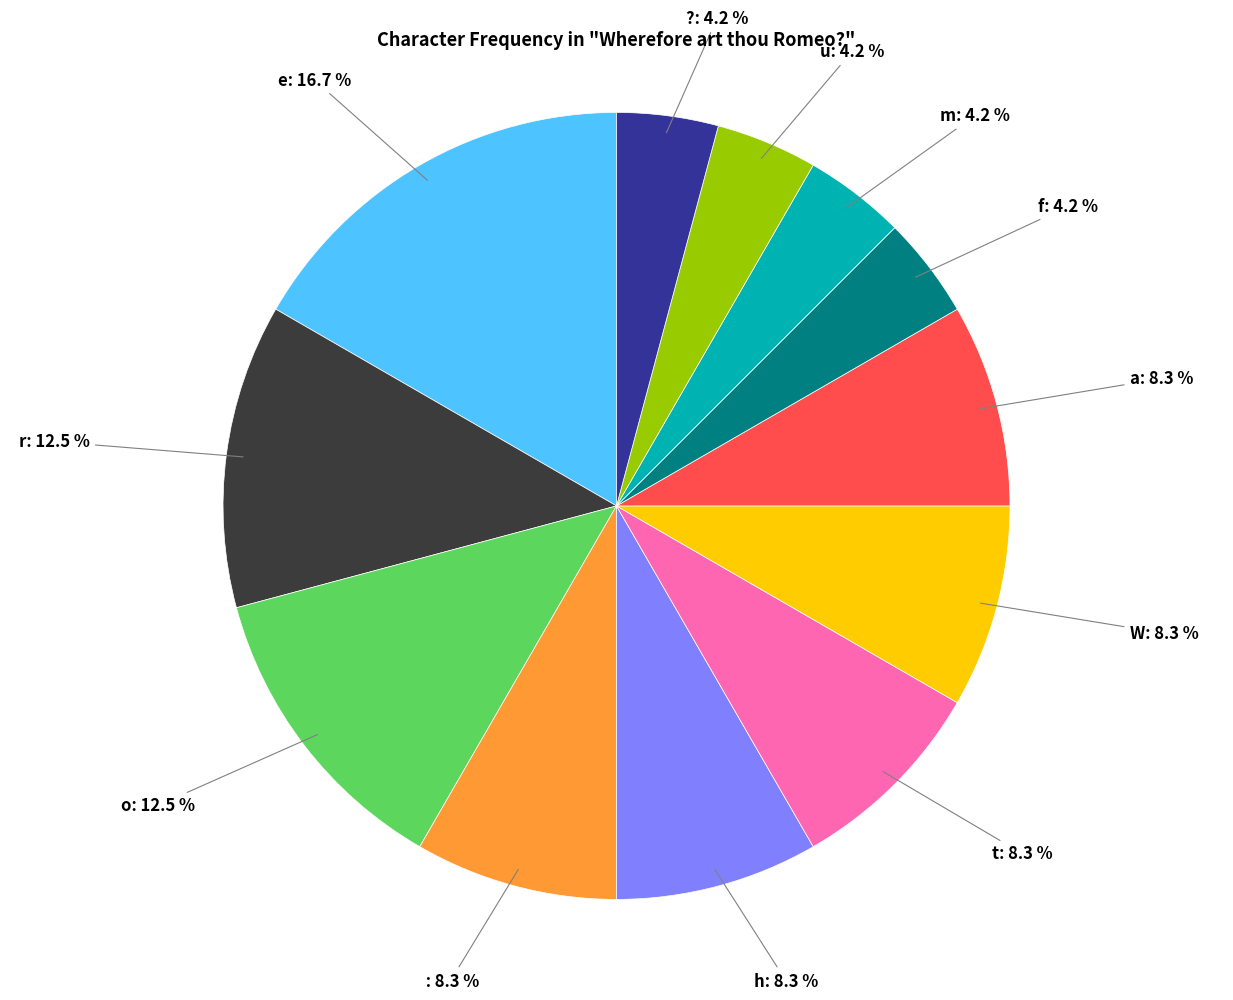

Is there any slice that represents more than half of the pie?

No